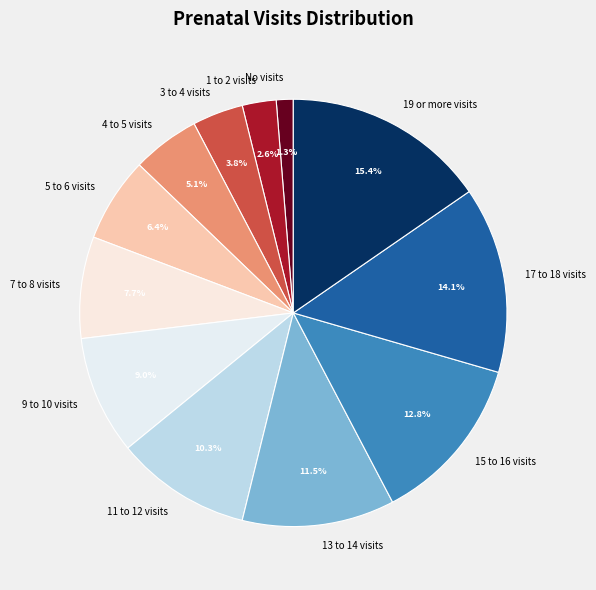

How much of the chart is everything except 19 or more visits?

84.6%